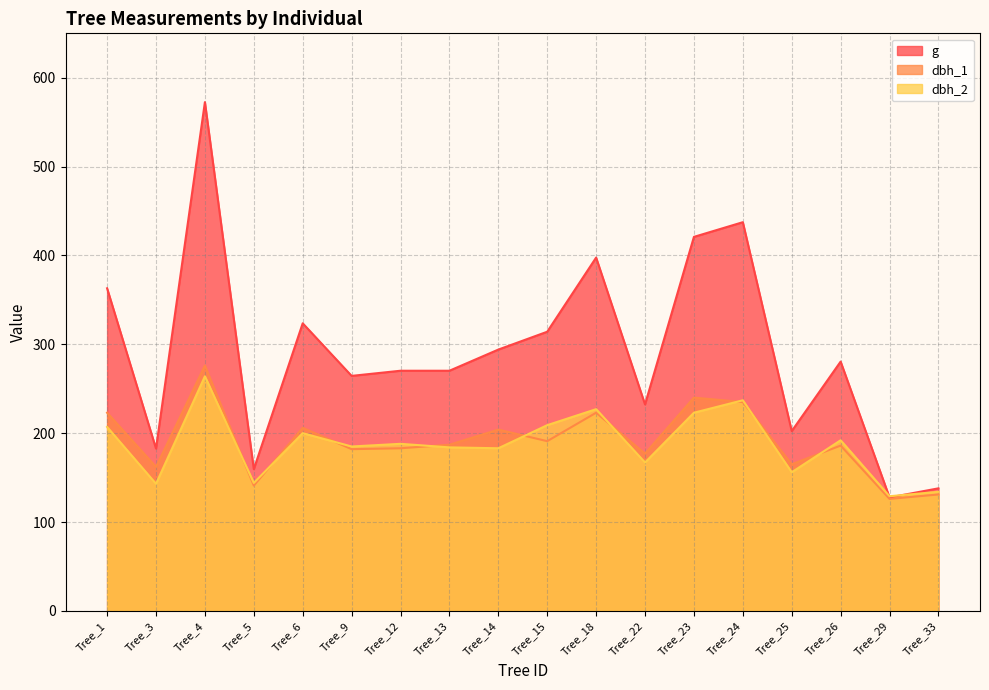

At Tree_15, list the series in order from largest to smallest.

g, dbh_2, dbh_1